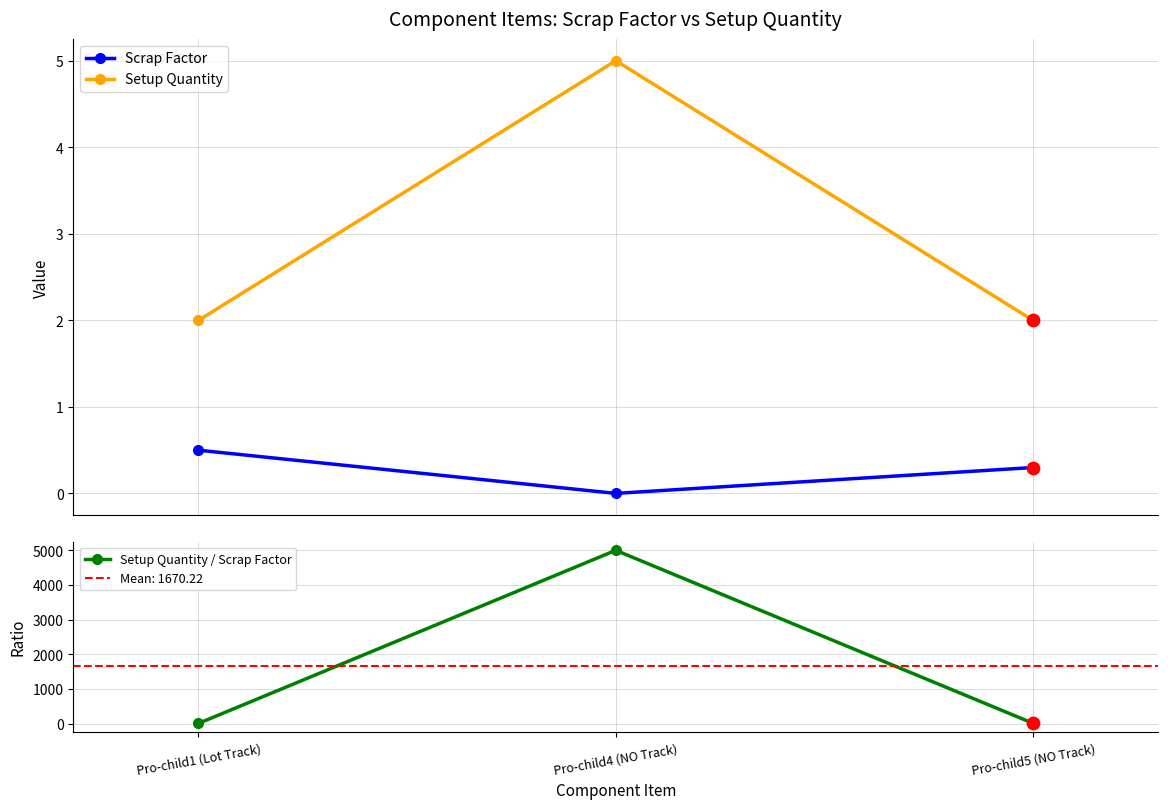

Which series reaches the minimum Y coordinate?

Scrap Factor